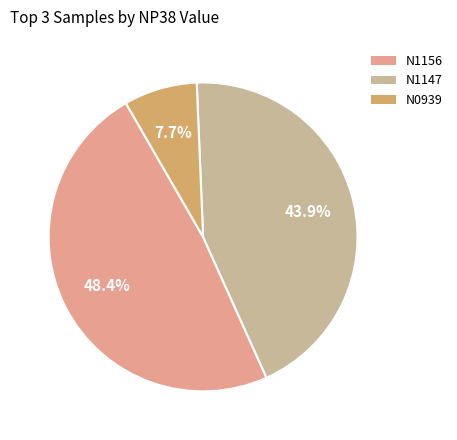

To the nearest percent, what is the average slice percentage?

33%